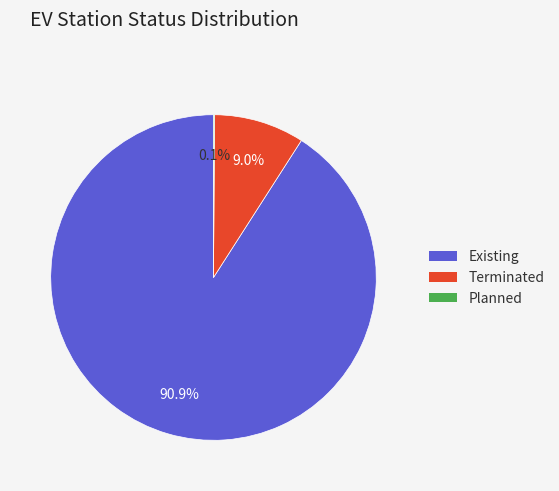

Is there a majority slice in this chart?

Yes